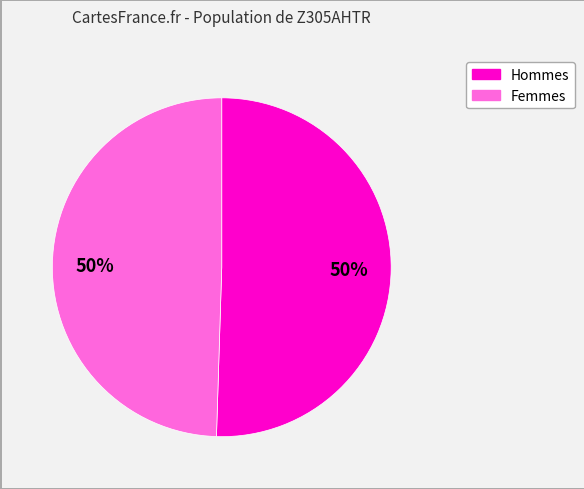

Is the sum of Hommes and Femmes greater than half?

Yes